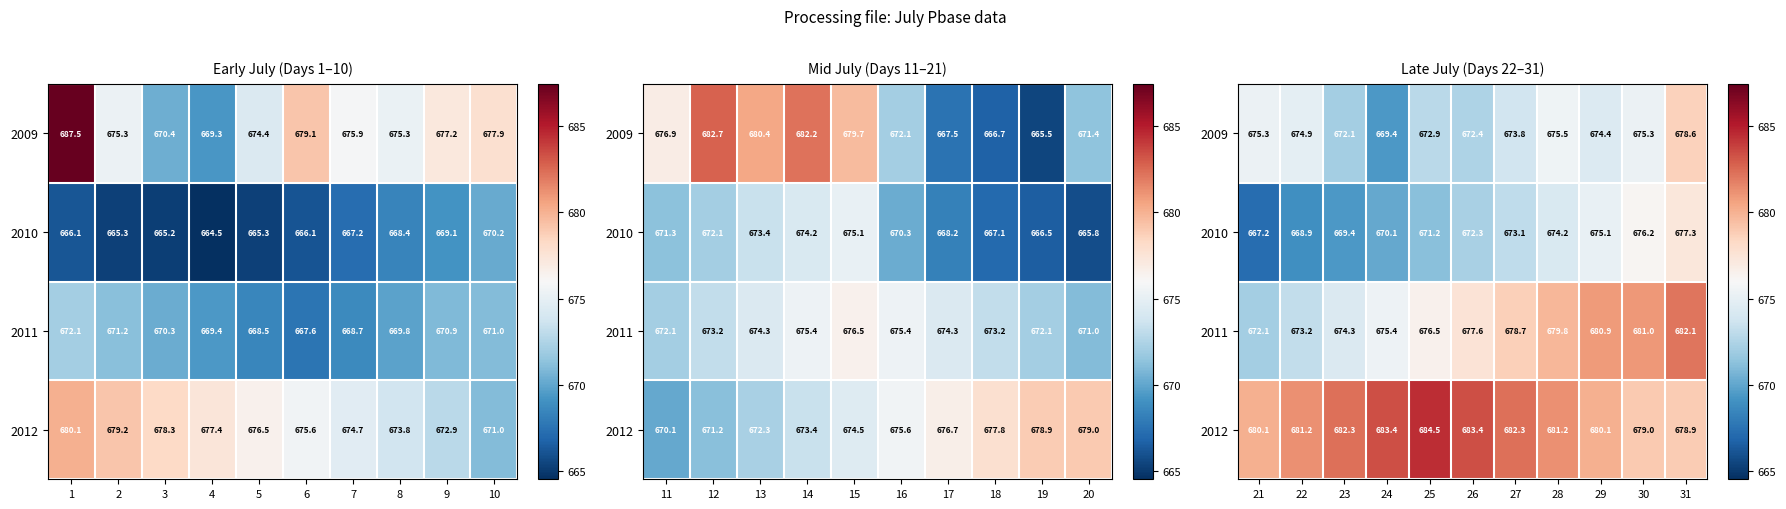

What is the sum of all 2010 values?

7395.0